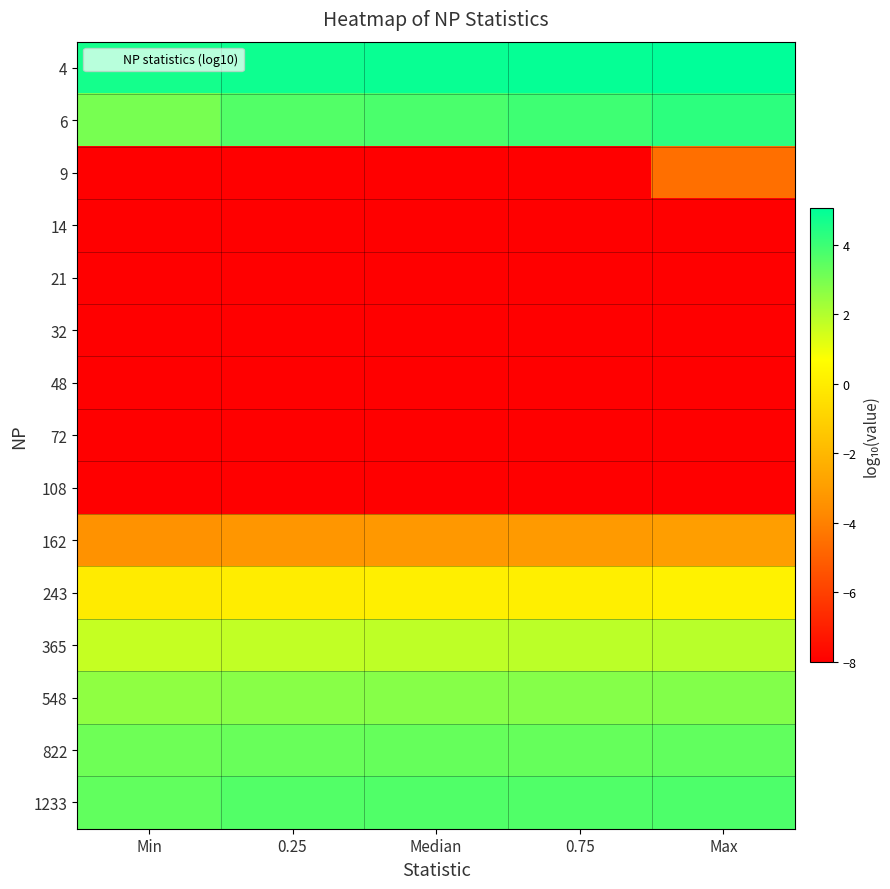

How many categories are shown in the chart?

5